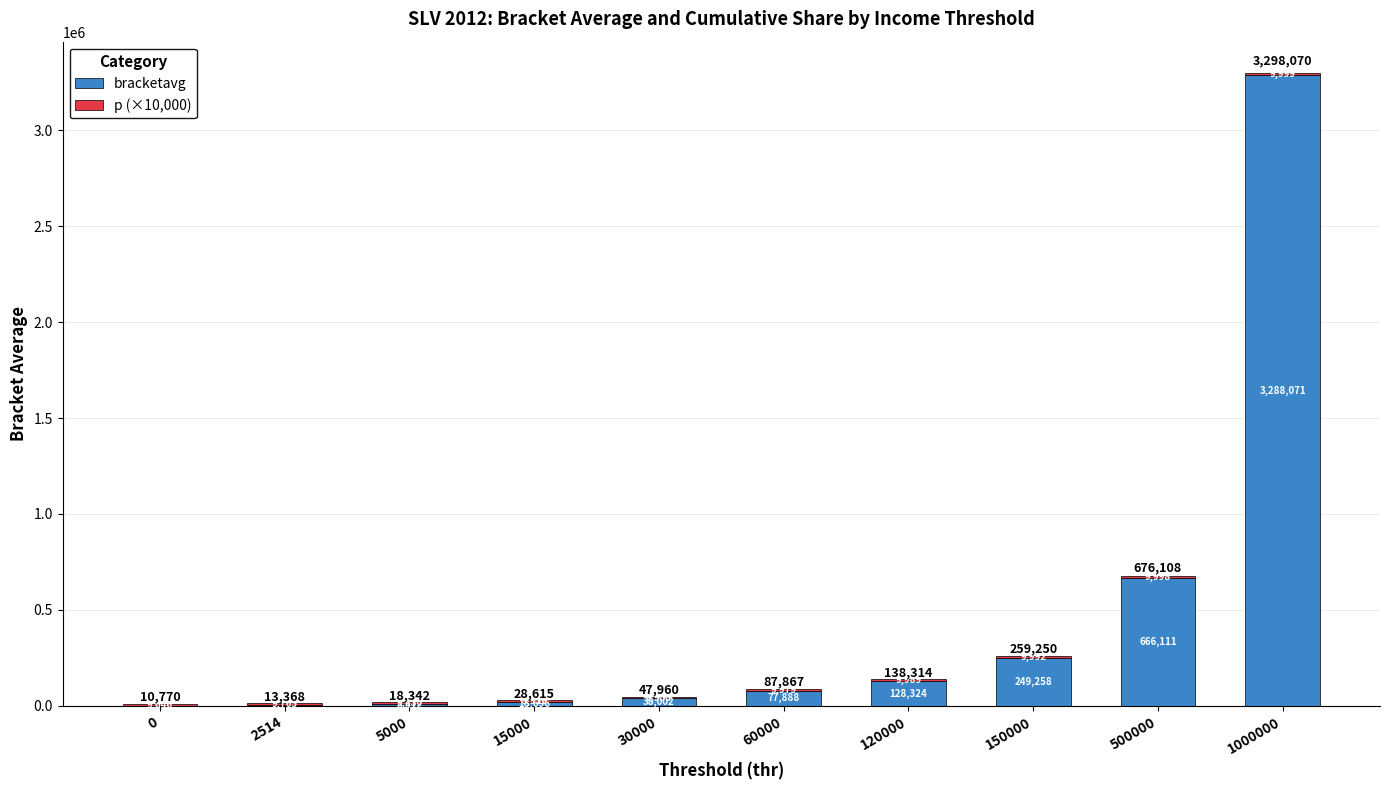

Where is bracketavg nearest to the value 1644597?

500000